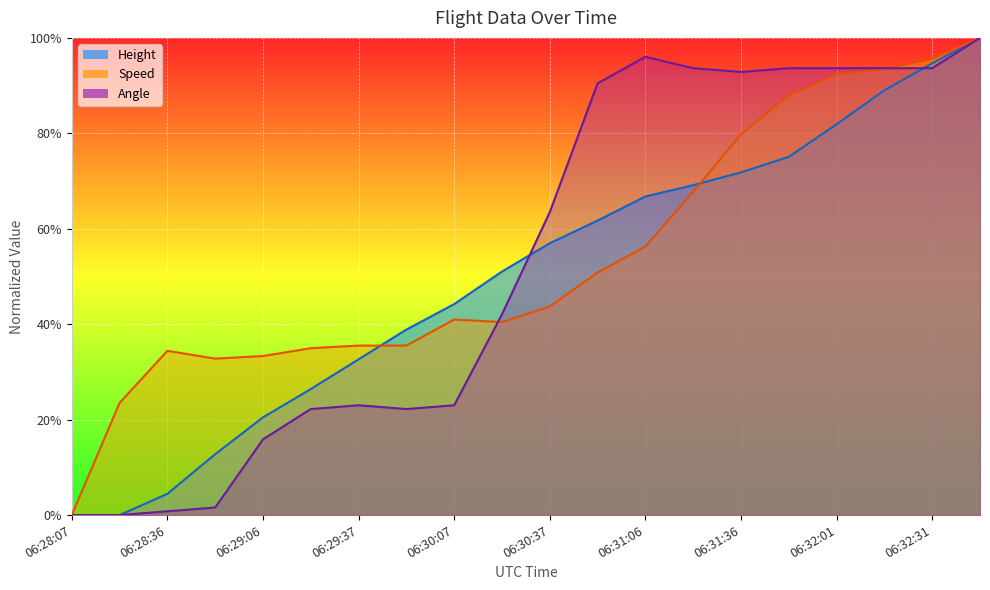

The Height series shows 0.6 at 06:28:22. True or false?

False